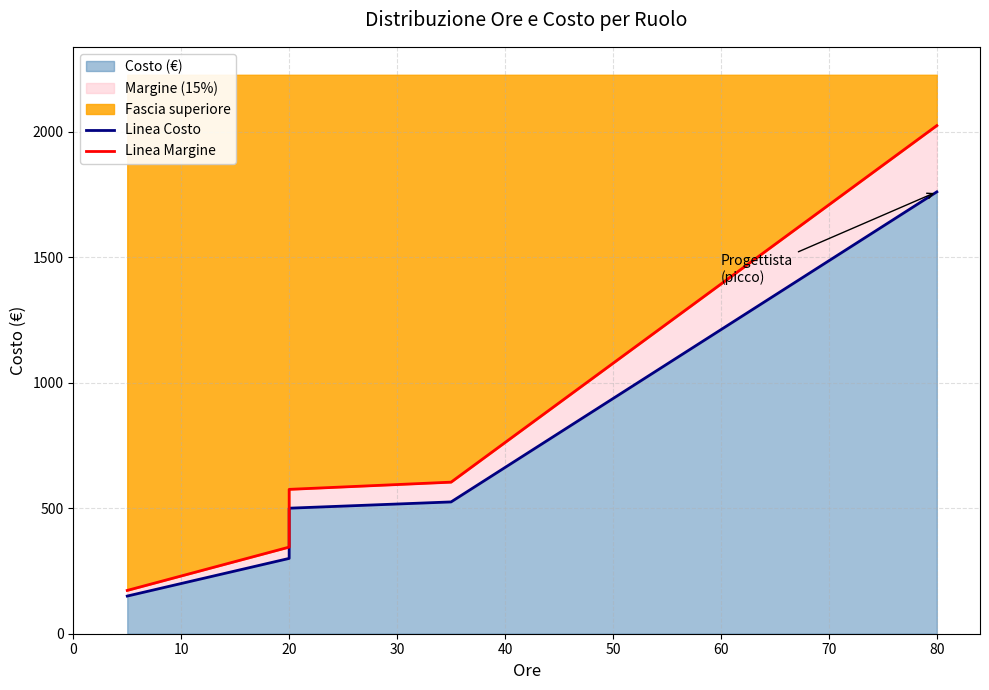

Reading left to right, what are all the values shown in this chart?

Linea Costo: 150.0	200.0	300.0	500.0	525.0	1760.0
Linea Margine: 172.5	230.0	345.0	575.0	603.8	2024.0